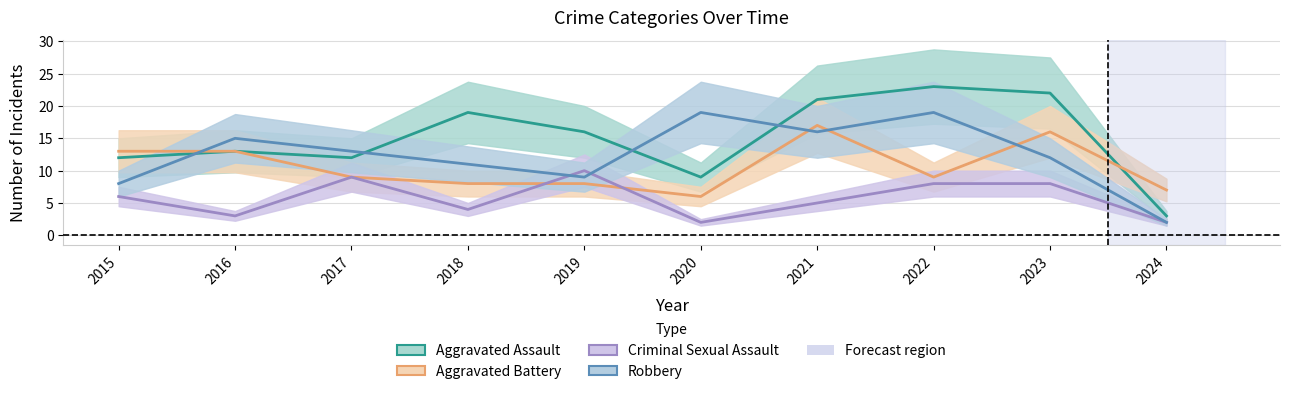

What is the difference between the highest and lowest values at 2015?

7